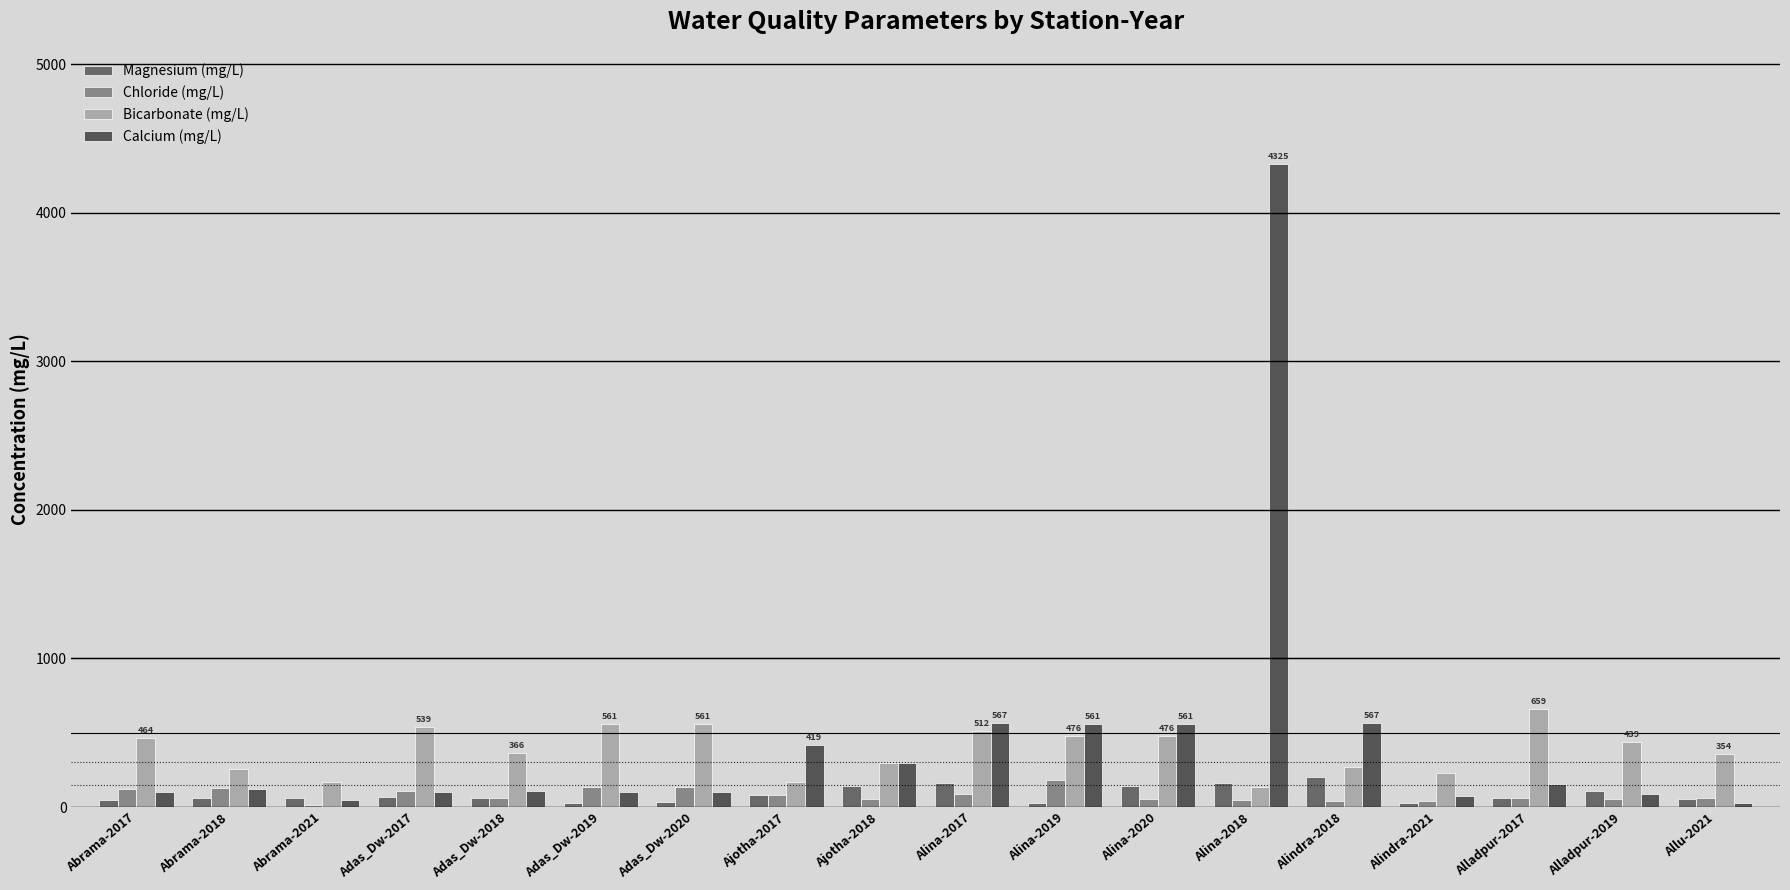

What is the total value across all series at Allu-2021?

492.0